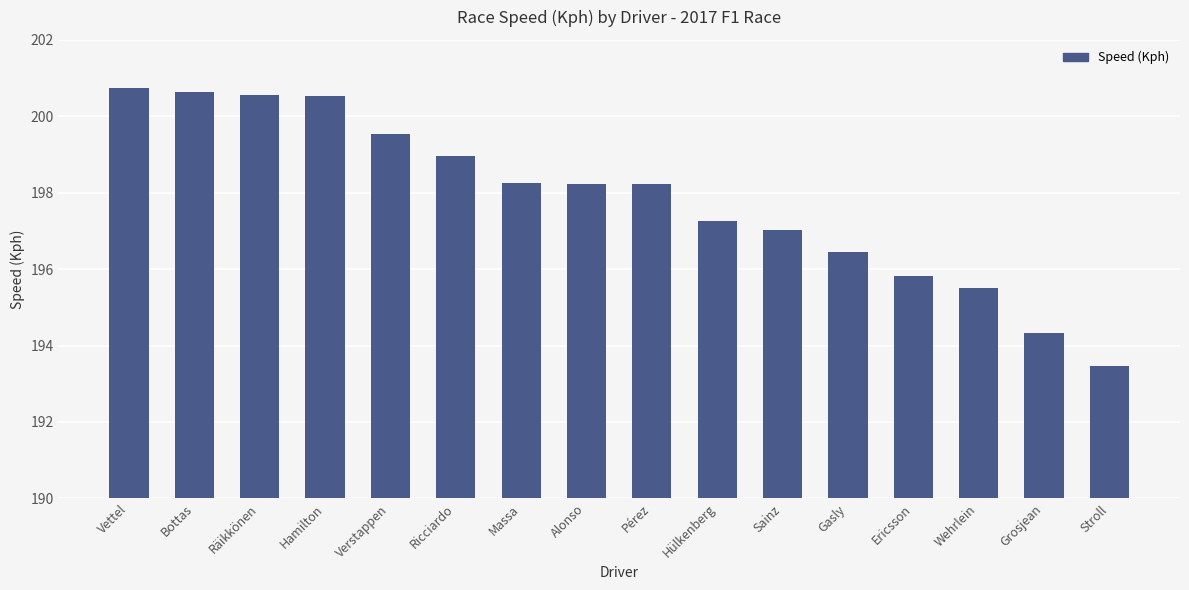

Approximately how many times larger is the value at Hülkenberg compared to Ericsson?

1.0